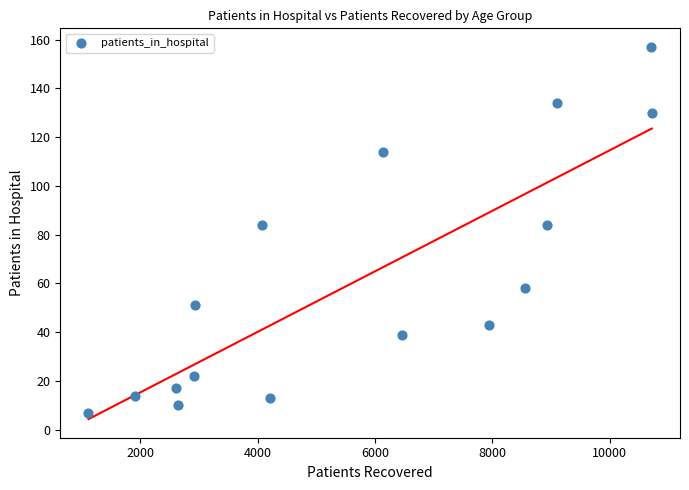

What is the range of Y values (max minus min)?

150